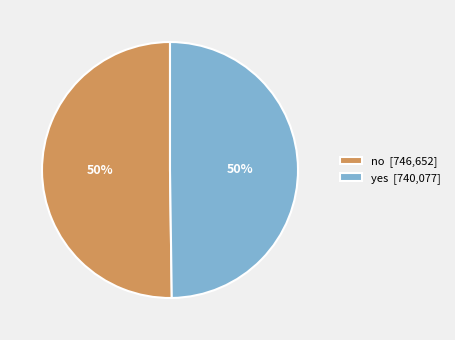

Count the number of slices in the pie.

2